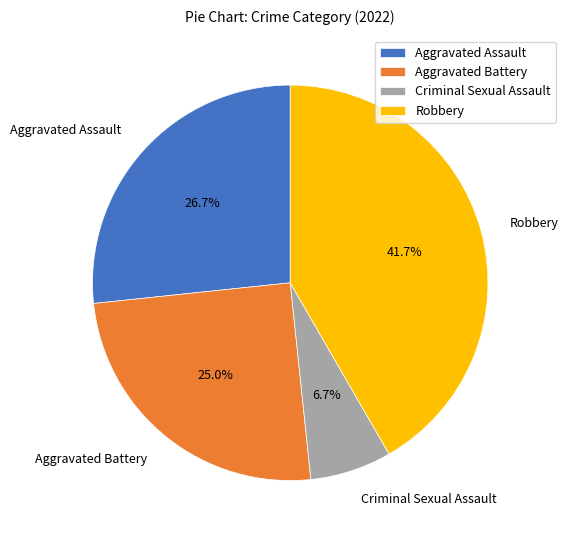

To the nearest percent, what percentage of the pie is Aggravated Battery?

25%